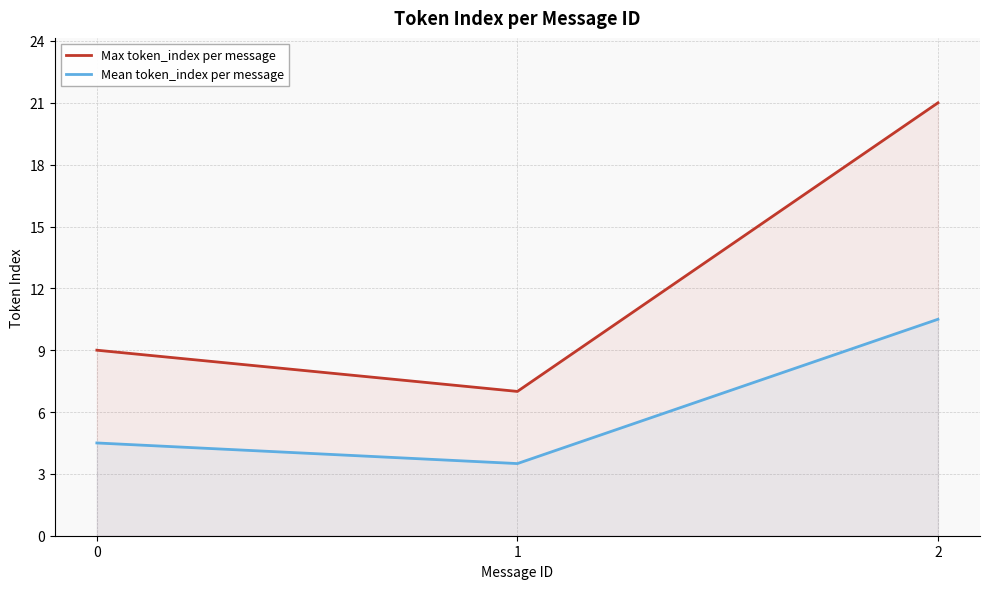

List the series in order of their peak value, lowest first.

Mean token_index per message, Max token_index per message